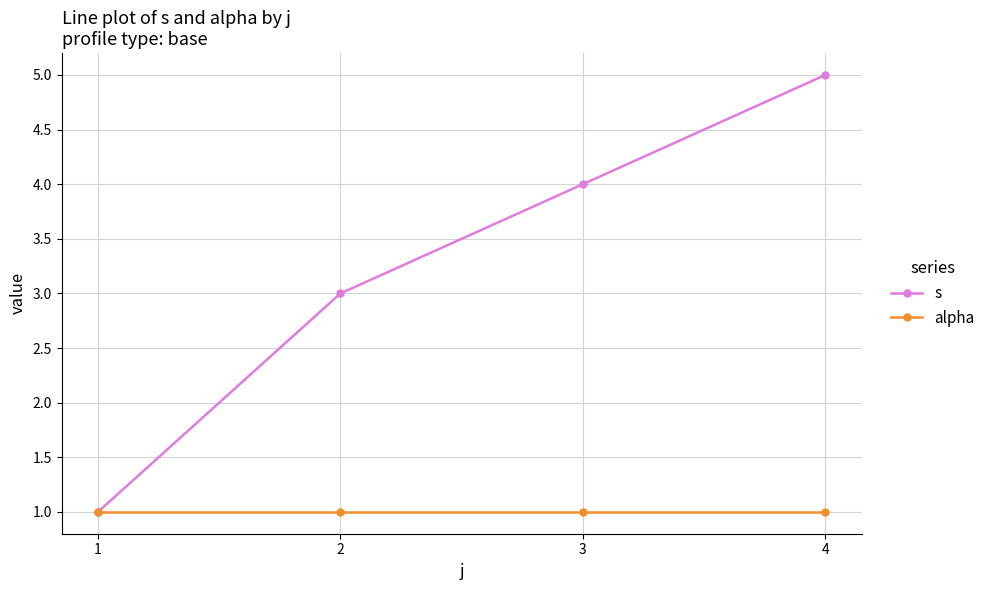

List the series in order of their overall mean, highest first.

s, alpha